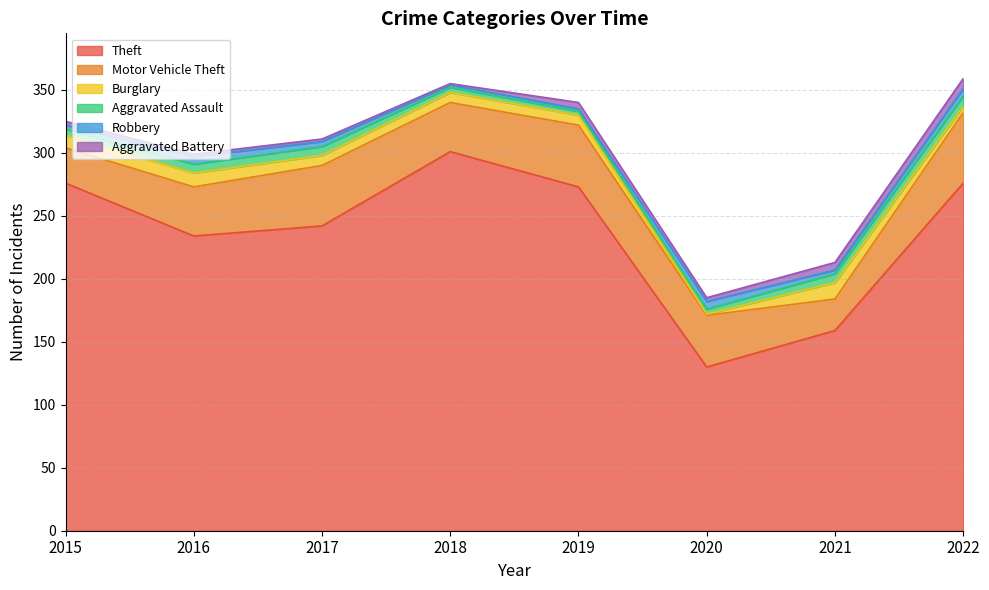

How many data points in Aggravated Assault are less than 7?

4